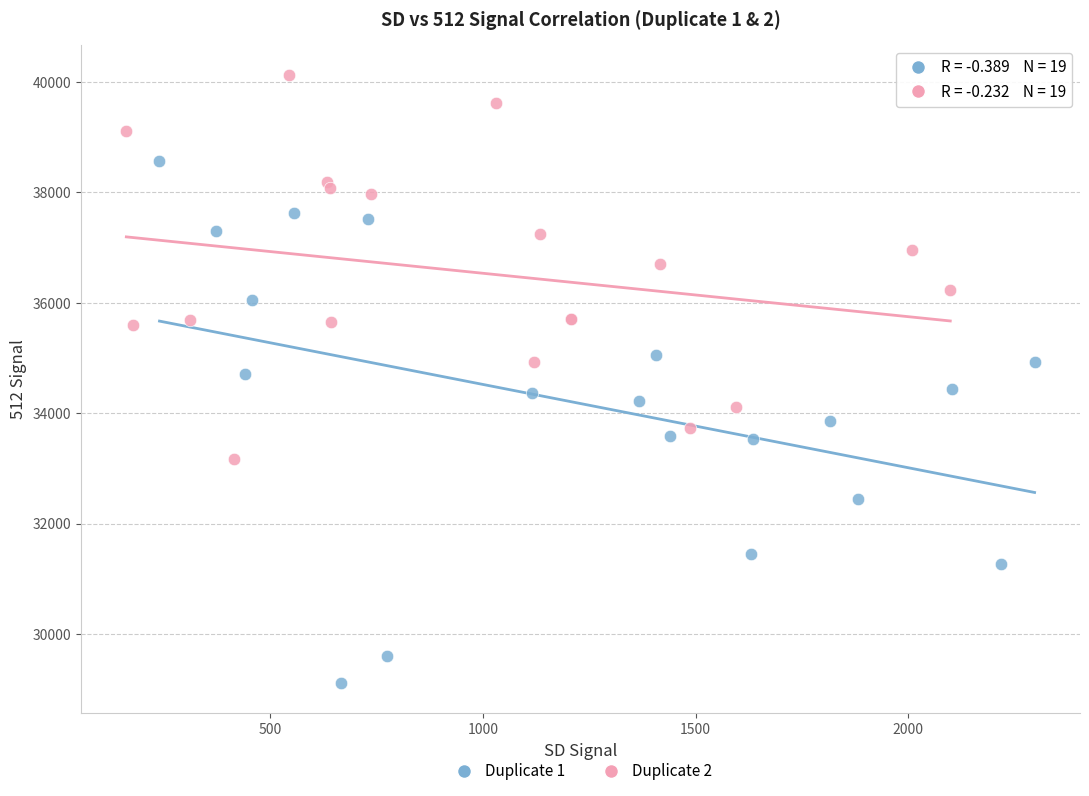

What are all the series names shown in the legend?

Duplicate 1, Duplicate 2